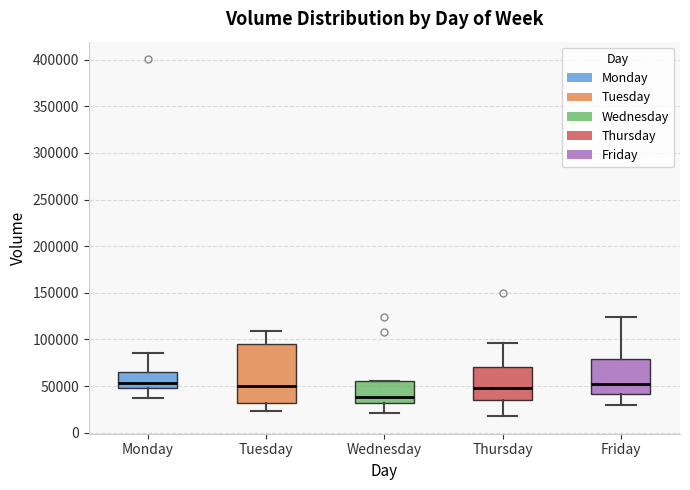

Reading left to right, read every box against the y-axis: the position of its median line, the range the box covers, and the ends of its whiskers. The values are not printed on the chart, so give them approximately, as read against the axis.

Monday: median 55000, box 50000 to 65000, whiskers 35000 to 85000
Tuesday: median 50000, box 30000 to 95000, whiskers 25000 to 110000
Wednesday: median 40000, box 30000 to 55000, whiskers 20000 to 55000
Thursday: median 50000, box 35000 to 70000, whiskers 20000 to 95000
Friday: median 50000, box 40000 to 80000, whiskers 30000 to 125000